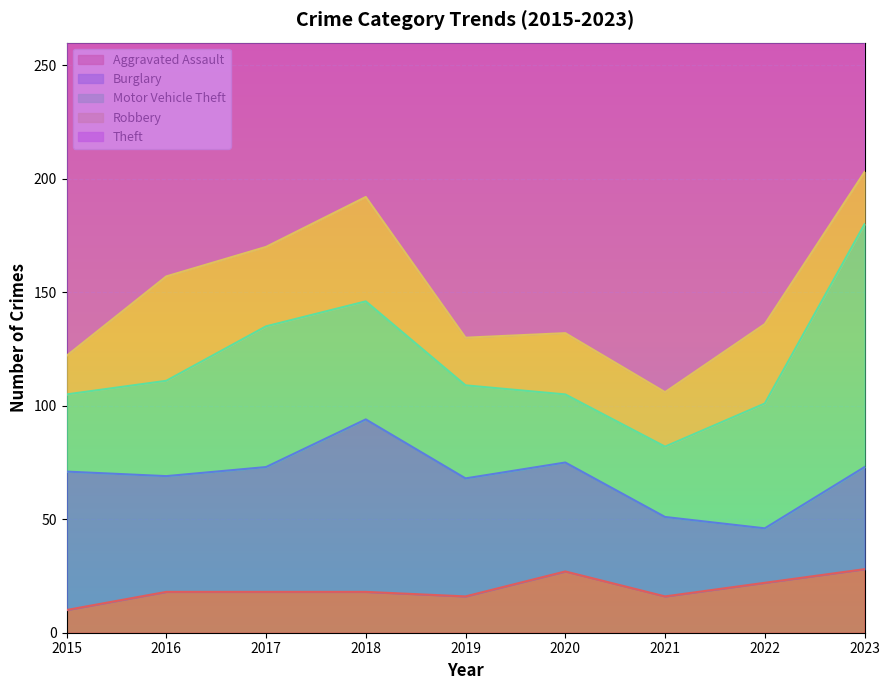

How many lines are shown in the chart?

5